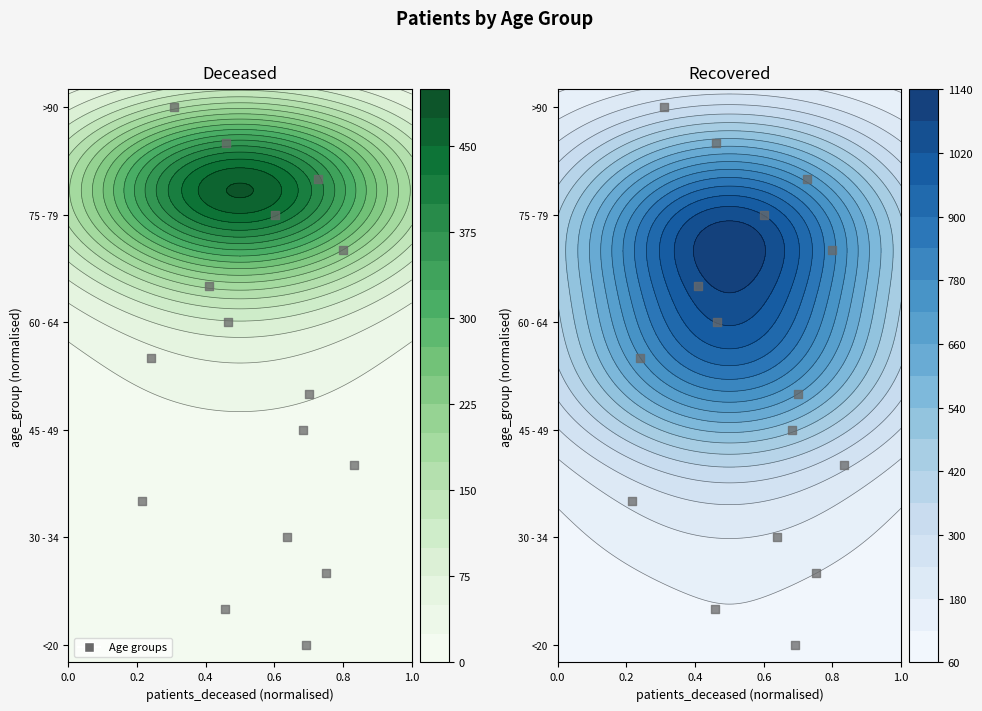

Count the number of data series in this chart.

1